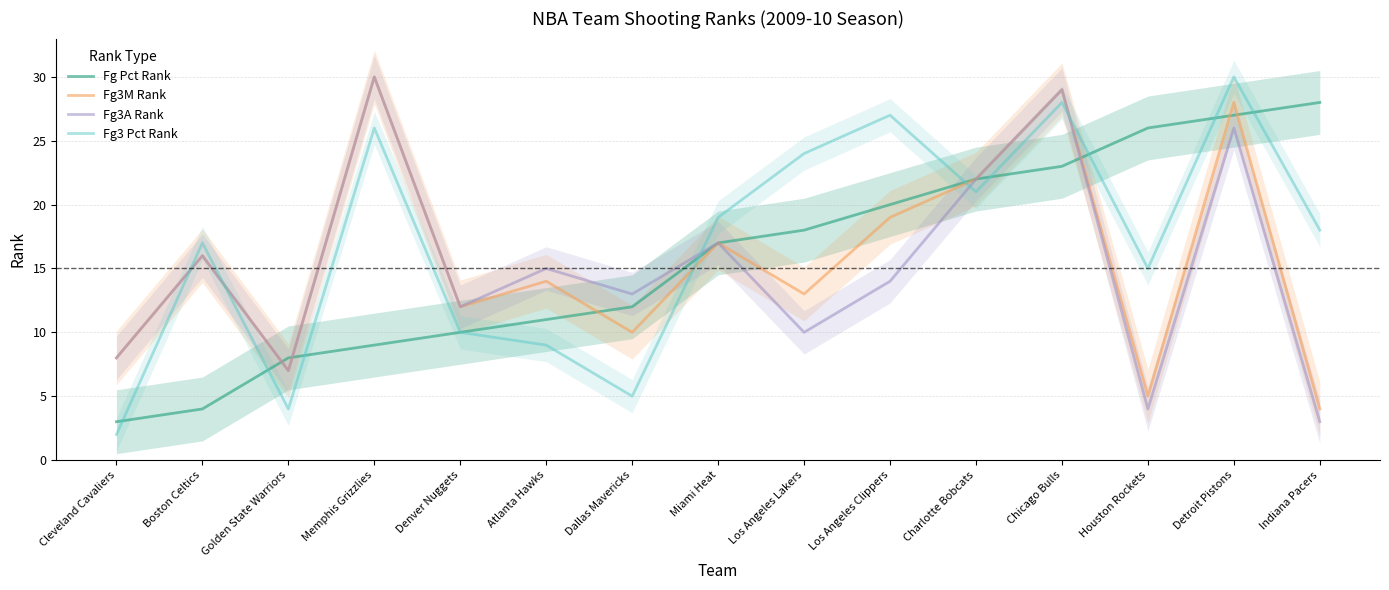

Is it true that Fg3A Rank equals 17 at Miami Heat?

True